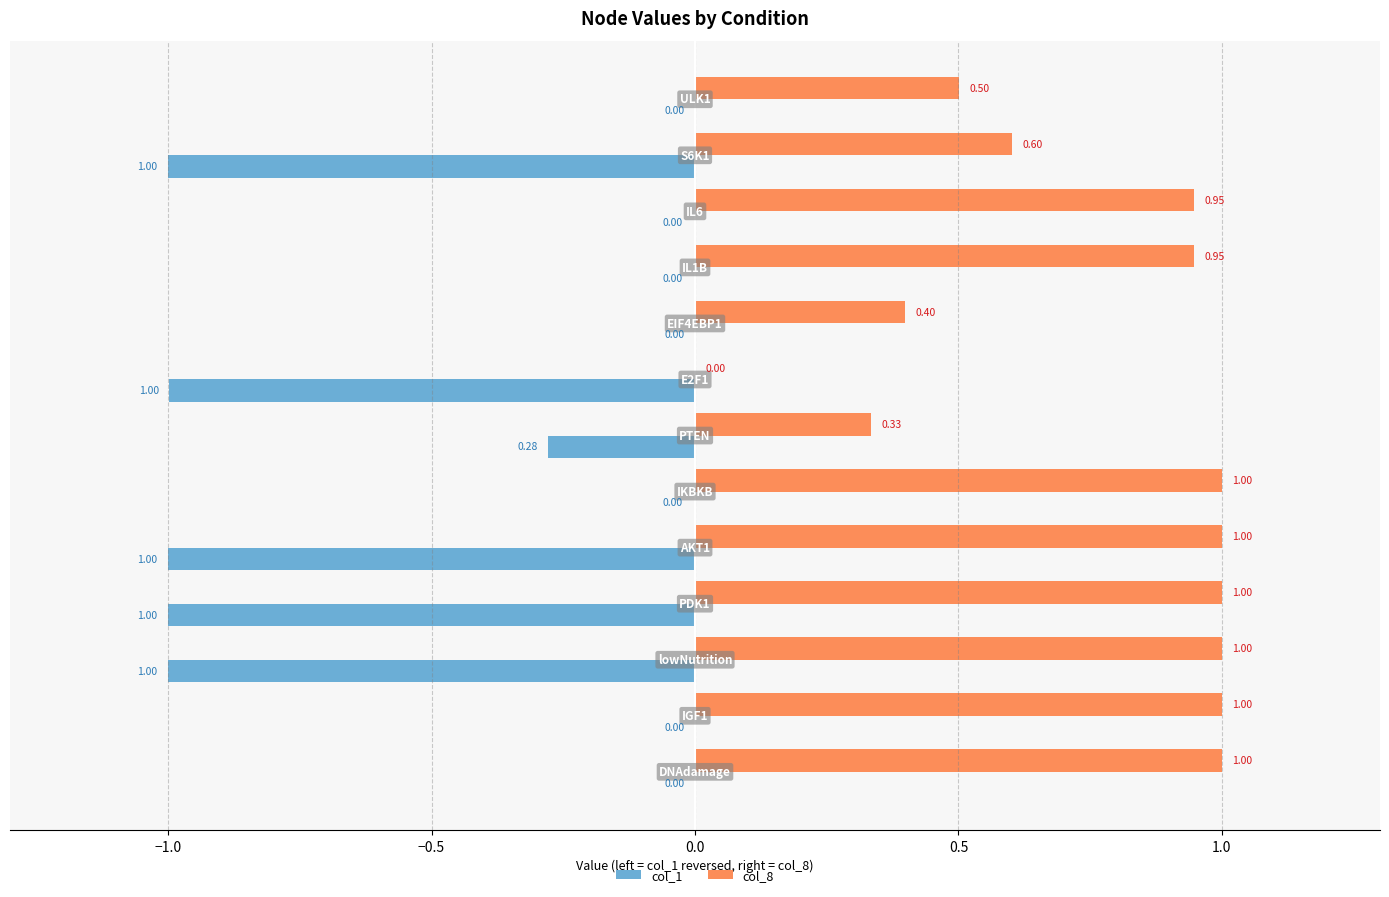

What is the sum of all col_1 values?

-5.3